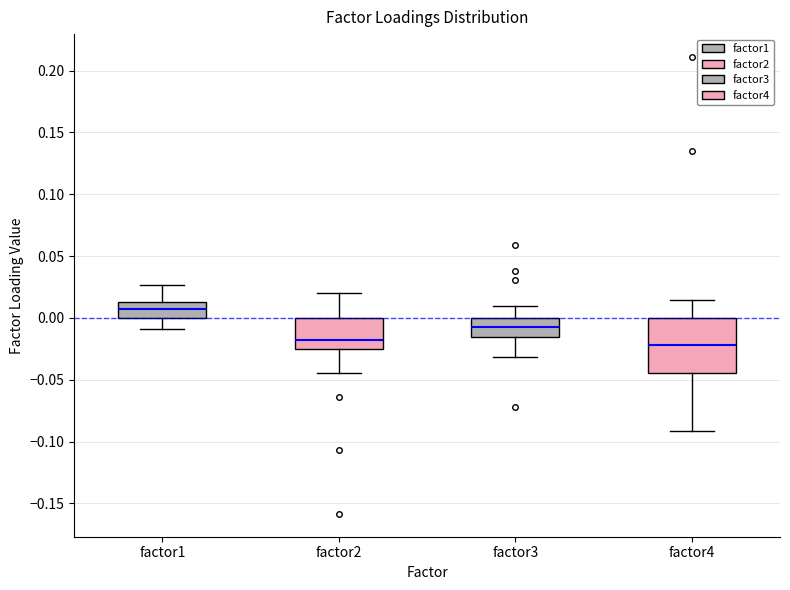

Where does the median line of the box for factor4 sit on the y-axis? The values are not printed on the chart, so give them approximately, as read against the axis.

-0.020